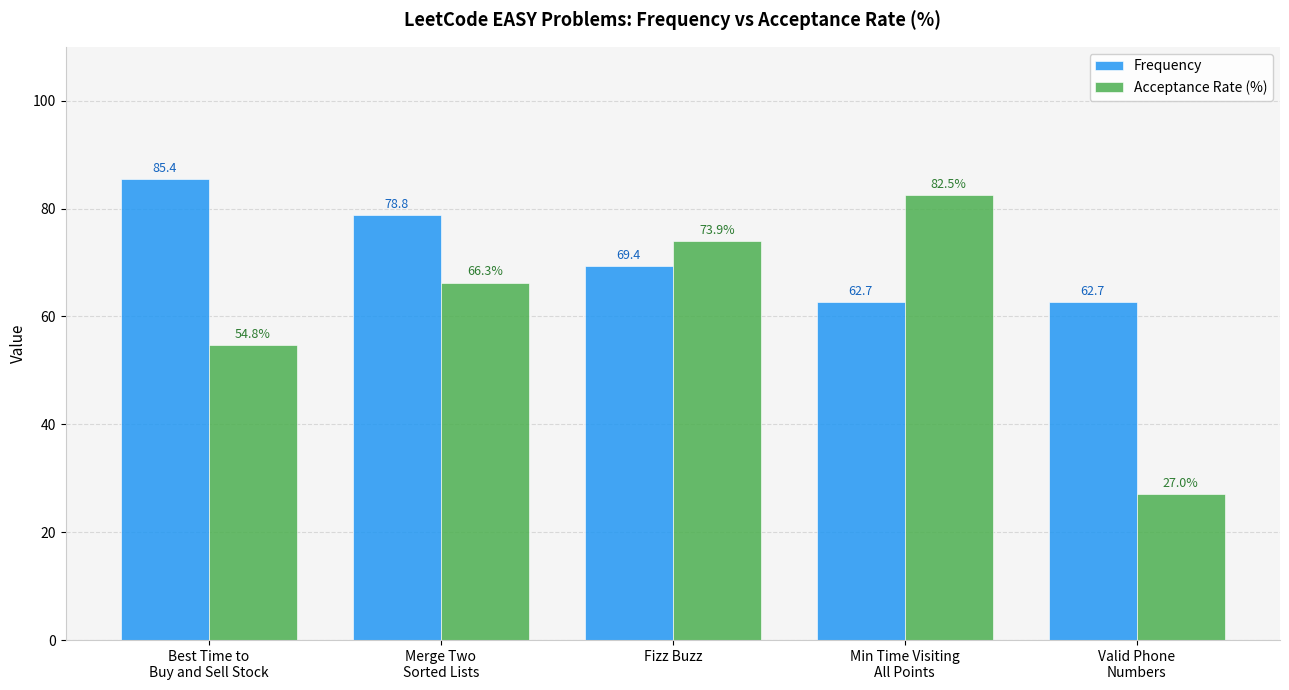

What is the maximum value for Acceptance Rate (%)?

82.5